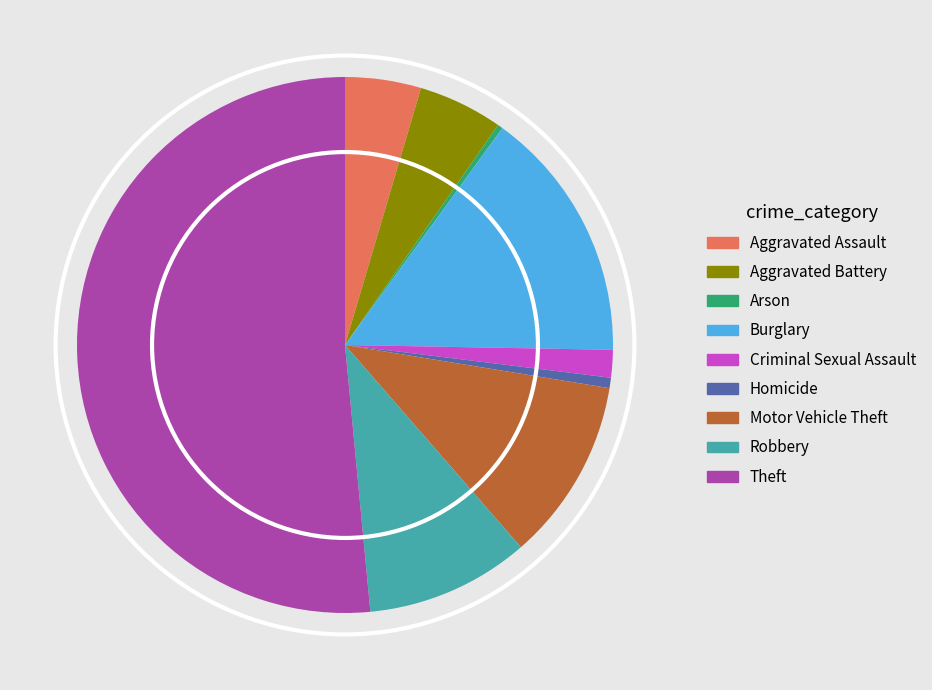

Is Aggravated Assault the majority of the pie?

No